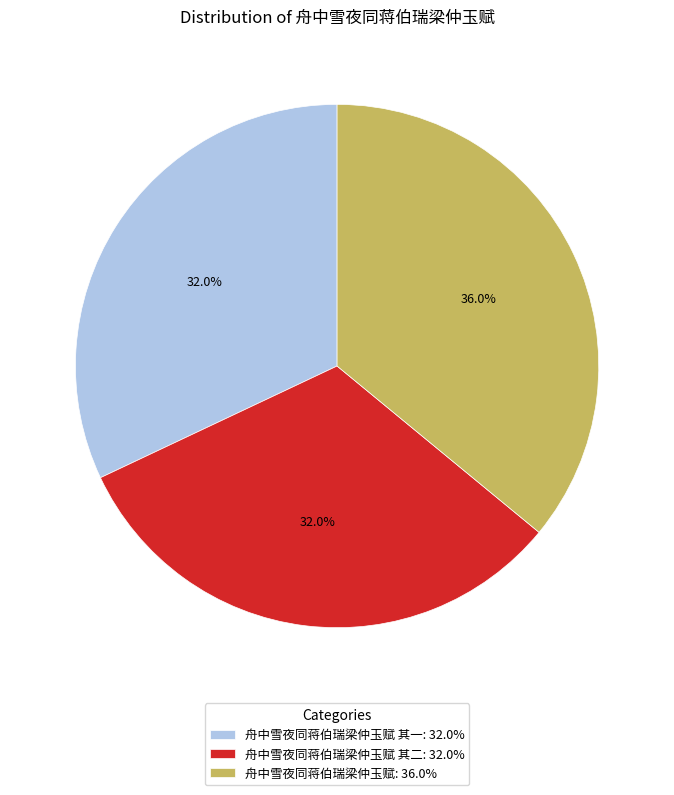

How many segments does this pie chart have?

3